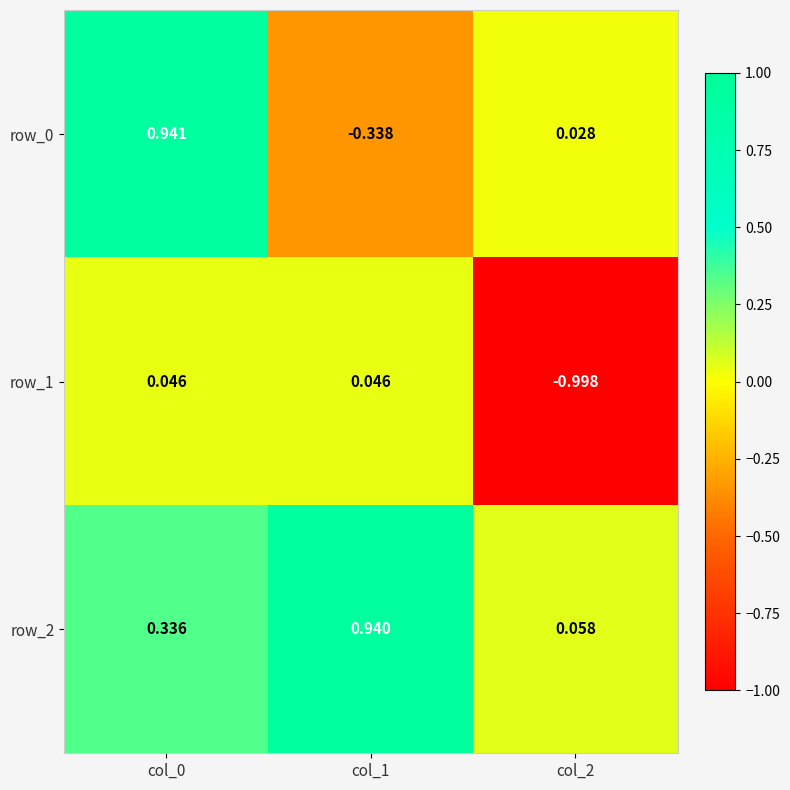

Reading left to right, transcribe all the data shown in this chart.

row_0: col_0=0.9	col_1=-0.3	col_2=0.0
row_1: col_0=0.0	col_1=0.0	col_2=-1.0
row_2: col_0=0.3	col_1=0.9	col_2=0.1